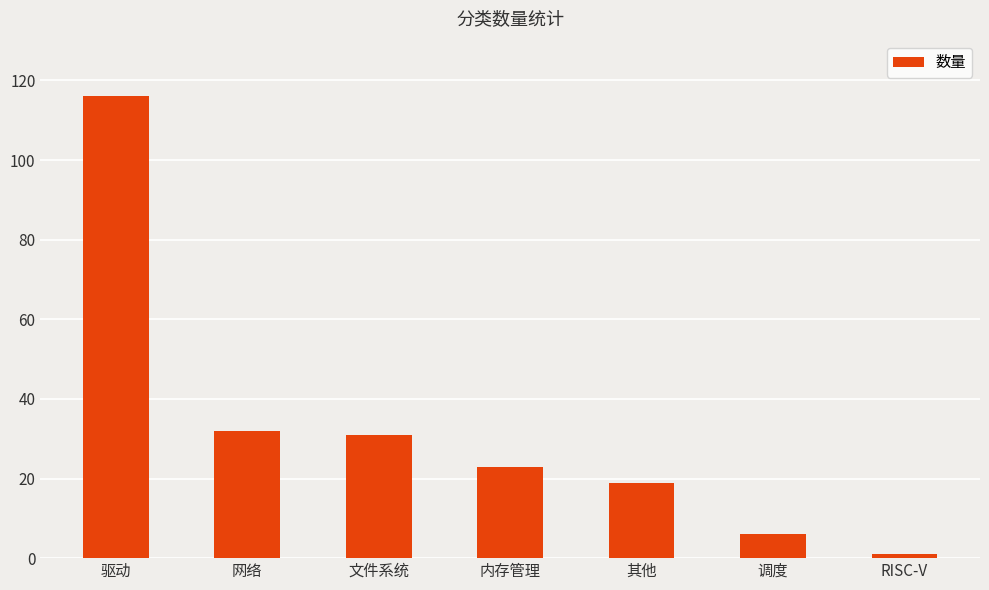

What is the change in value from 驱动 to RISC-V?

-115